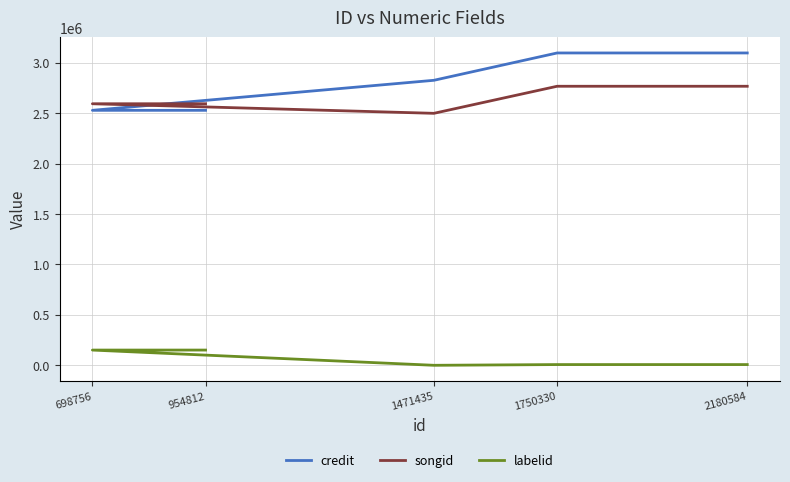

Which category has the highest value across all series?

1750330